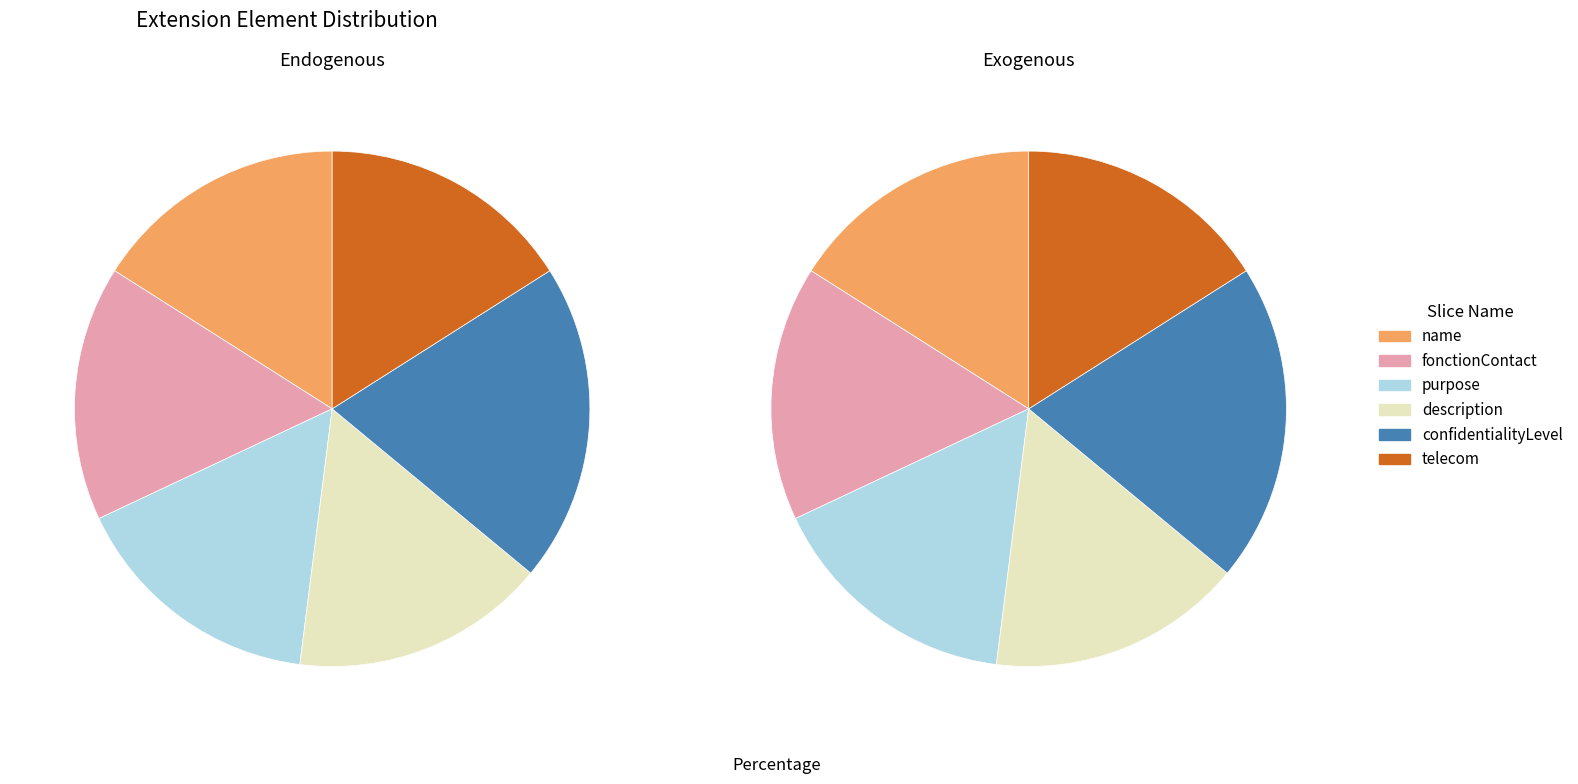

Is the sum of Extension.extension:fonctionContact and Extension.extension:telecom greater than half?

No